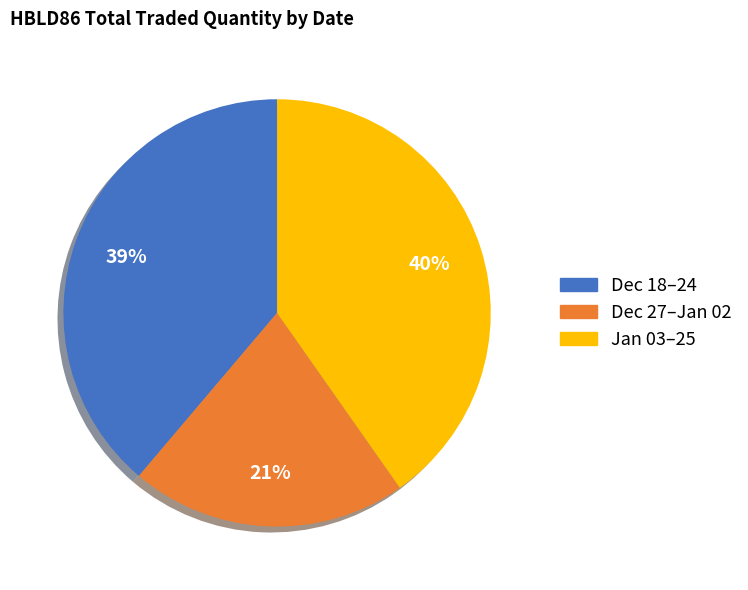

How many segments does this pie chart have?

3